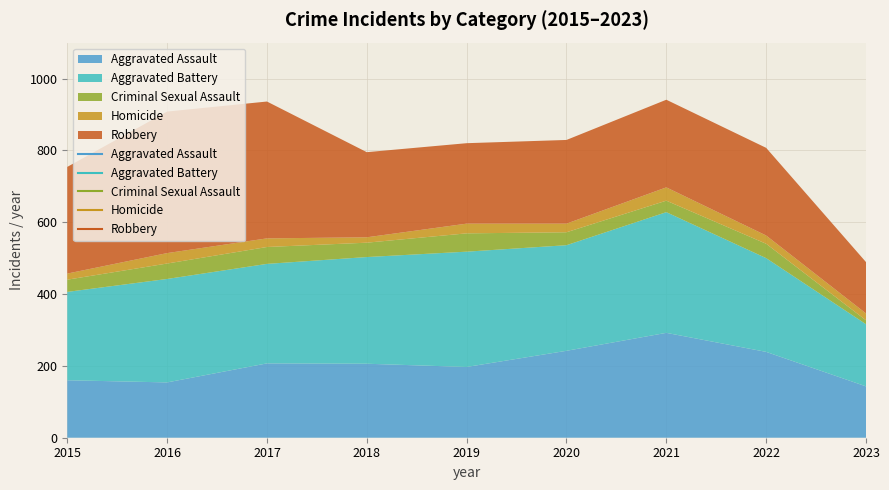

Is the value of Aggravated Assault at 2018 greater than the value of Criminal Sexual Assault at 2019?

Yes